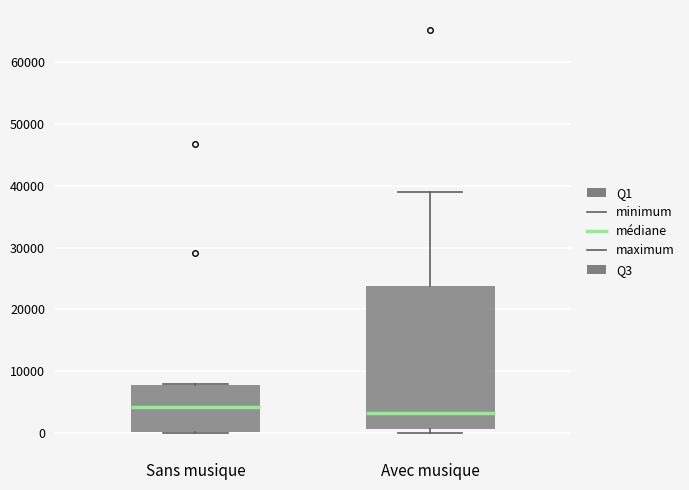

Reading left to right, transcribe this box plot: for each box, give where its median line is, the range the box spans, and where its two whiskers end, as read against the y-axis. The values are not printed on the chart, so give them approximately, as read against the axis.

Sans musique: median 4000, box 0 to 8000, whiskers 0 to 8000
Avec musique: median 3000, box 1000 to 24000, whiskers 0 to 39000